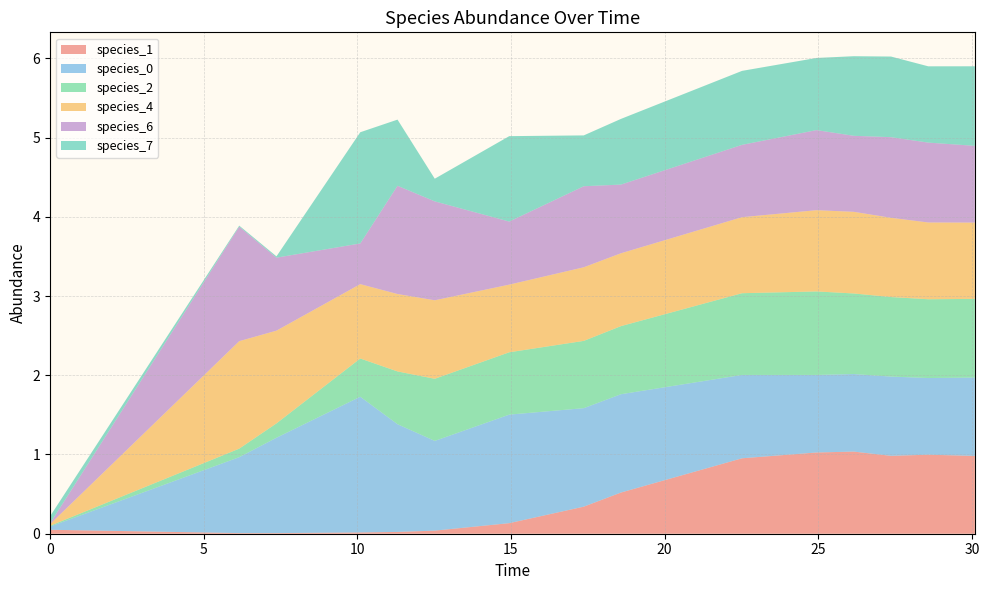

Reading left to right, what are all the values shown in this chart?

species_1: 0.0=0.1	6.157575757575756=0.0	7.369696969696968=0.0	10.096969696969696=0.0	11.309090909090909=0.0	12.52121212121212=0.0	14.945454545454544=0.1	17.369696969696975=0.3	18.58181818181819=0.5	22.521212121212127=1.0	24.945454545454552=1.0	26.157575757575763=1.0	27.36969696969697=1.0	28.58181818181819=1.0	30.096969696969705=1.0
species_0: 0.0=0.0	6.157575757575756=1.0	7.369696969696968=1.2	10.096969696969696=1.7	11.309090909090909=1.4	12.52121212121212=1.1	14.945454545454544=1.4	17.369696969696975=1.2	18.58181818181819=1.2	22.521212121212127=1.1	24.945454545454552=1.0	26.157575757575763=1.0	27.36969696969697=1.0	28.58181818181819=1.0	30.096969696969705=1.0
species_2: 0.0=0.0	6.157575757575756=0.1	7.369696969696968=0.2	10.096969696969696=0.5	11.309090909090909=0.7	12.52121212121212=0.8	14.945454545454544=0.8	17.369696969696975=0.8	18.58181818181819=0.9	22.521212121212127=1.0	24.945454545454552=1.1	26.157575757575763=1.0	27.36969696969697=1.0	28.58181818181819=1.0	30.096969696969705=1.0
species_4: 0.0=0.0	6.157575757575756=1.4	7.369696969696968=1.2	10.096969696969696=0.9	11.309090909090909=1.0	12.52121212121212=1.0	14.945454545454544=0.9	17.369696969696975=0.9	18.58181818181819=0.9	22.521212121212127=1.0	24.945454545454552=1.0	26.157575757575763=1.0	27.36969696969697=1.0	28.58181818181819=1.0	30.096969696969705=1.0
species_6: 0.0=0.0	6.157575757575756=1.4	7.369696969696968=0.9	10.096969696969696=0.5	11.309090909090909=1.4	12.52121212121212=1.2	14.945454545454544=0.8	17.369696969696975=1.0	18.58181818181819=0.9	22.521212121212127=0.9	24.945454545454552=1.0	26.157575757575763=1.0	27.36969696969697=1.0	28.58181818181819=1.0	30.096969696969705=1.0
species_7: 0.0=0.1	6.157575757575756=0.0	7.369696969696968=0.0	10.096969696969696=1.4	11.309090909090909=0.8	12.52121212121212=0.3	14.945454545454544=1.1	17.369696969696975=0.6	18.58181818181819=0.8	22.521212121212127=0.9	24.945454545454552=0.9	26.157575757575763=1.0	27.36969696969697=1.0	28.58181818181819=1.0	30.096969696969705=1.0